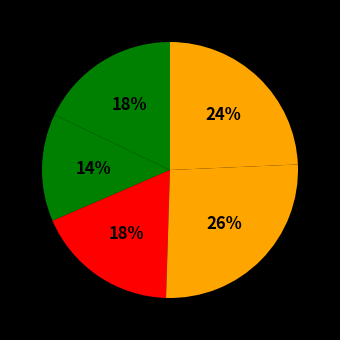

Count the number of slices in the pie.

5